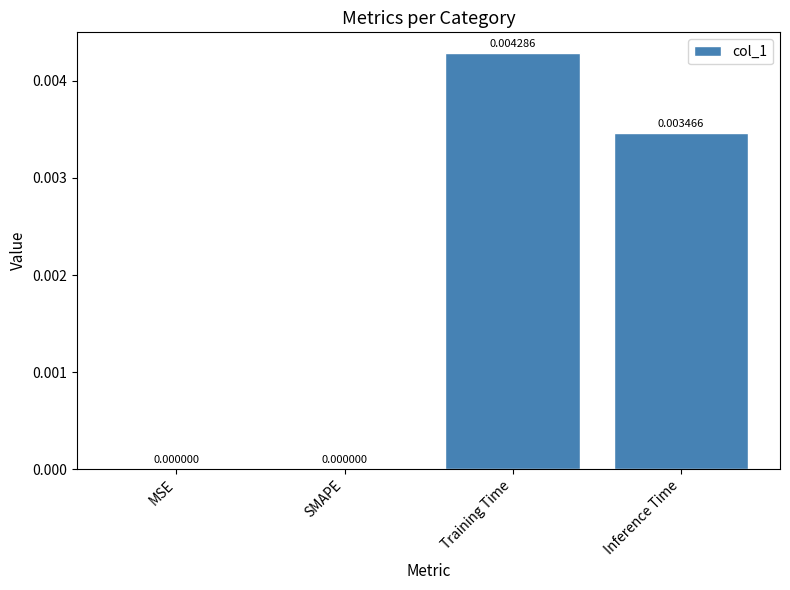

Which has a higher value, Inference Time or MSE?

Inference Time